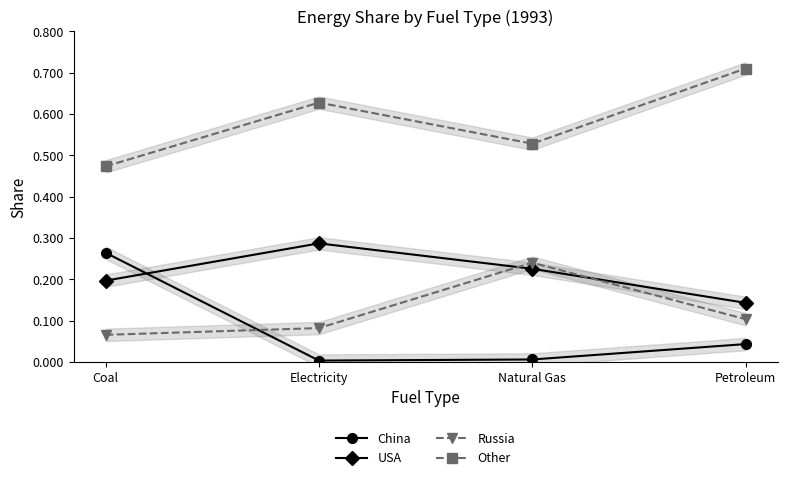

At which label is Other closest to 0?

Coal